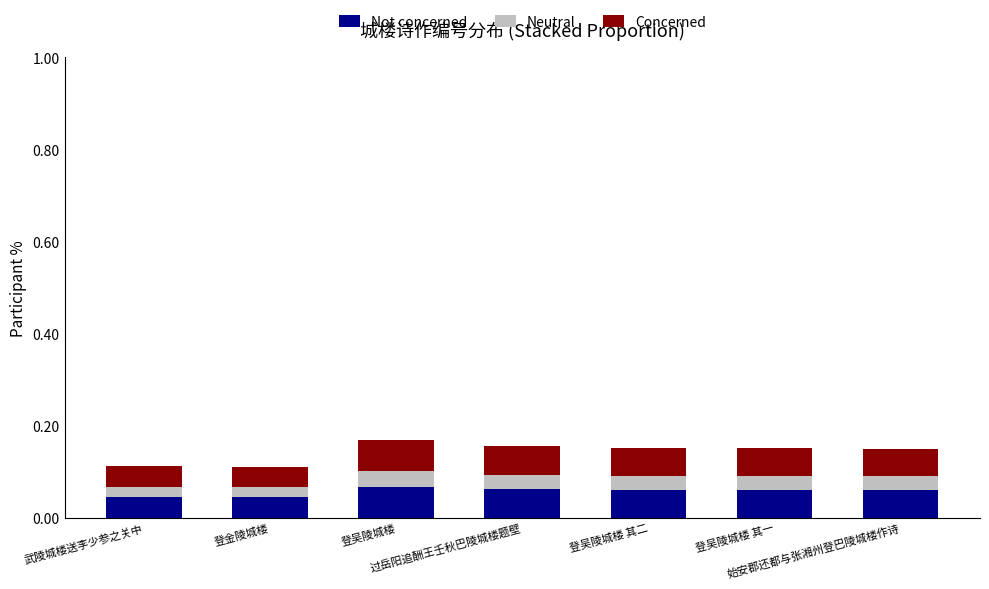

How many Not concerned values are between 0 and 1?

7